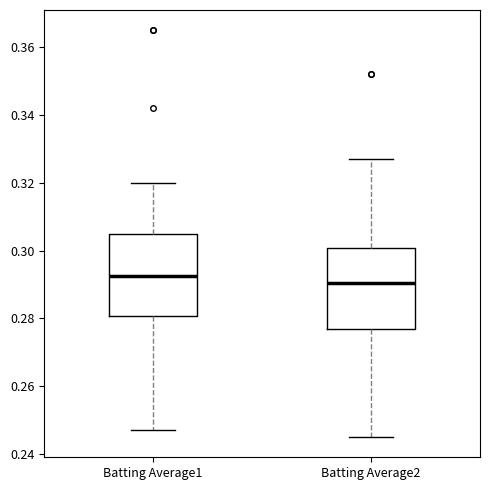

Reading left to right, transcribe this box plot: for each box, give where its median line is, the range the box spans, and where its two whiskers end, as read against the y-axis. The values are not printed on the chart, so give them approximately, as read against the axis.

Batting Average1: median 0.292, box 0.280 to 0.306, whiskers 0.248 to 0.320
Batting Average2: median 0.290, box 0.278 to 0.300, whiskers 0.246 to 0.328